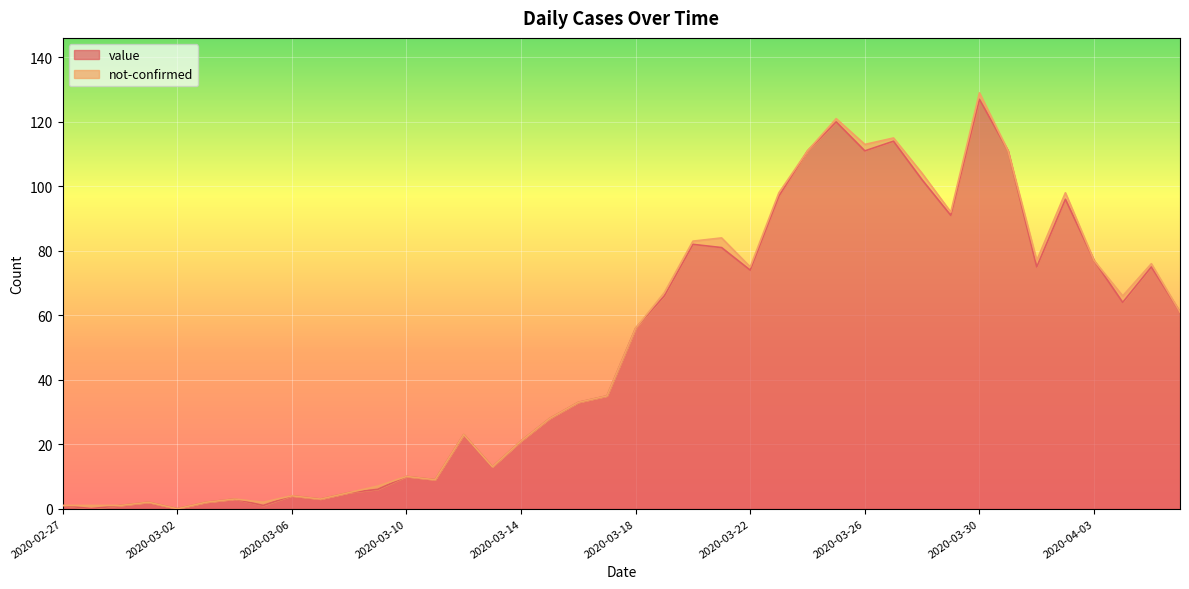

Reading left to right, list all the values displayed in this chart.

1	0	1	2	0	2	3	1	4	3	5	6	10	9	23	13	21	28	33	35	56	66	82	81	74	97	111	120	111	114	102	91	127	111	75	96	77	64	75	61